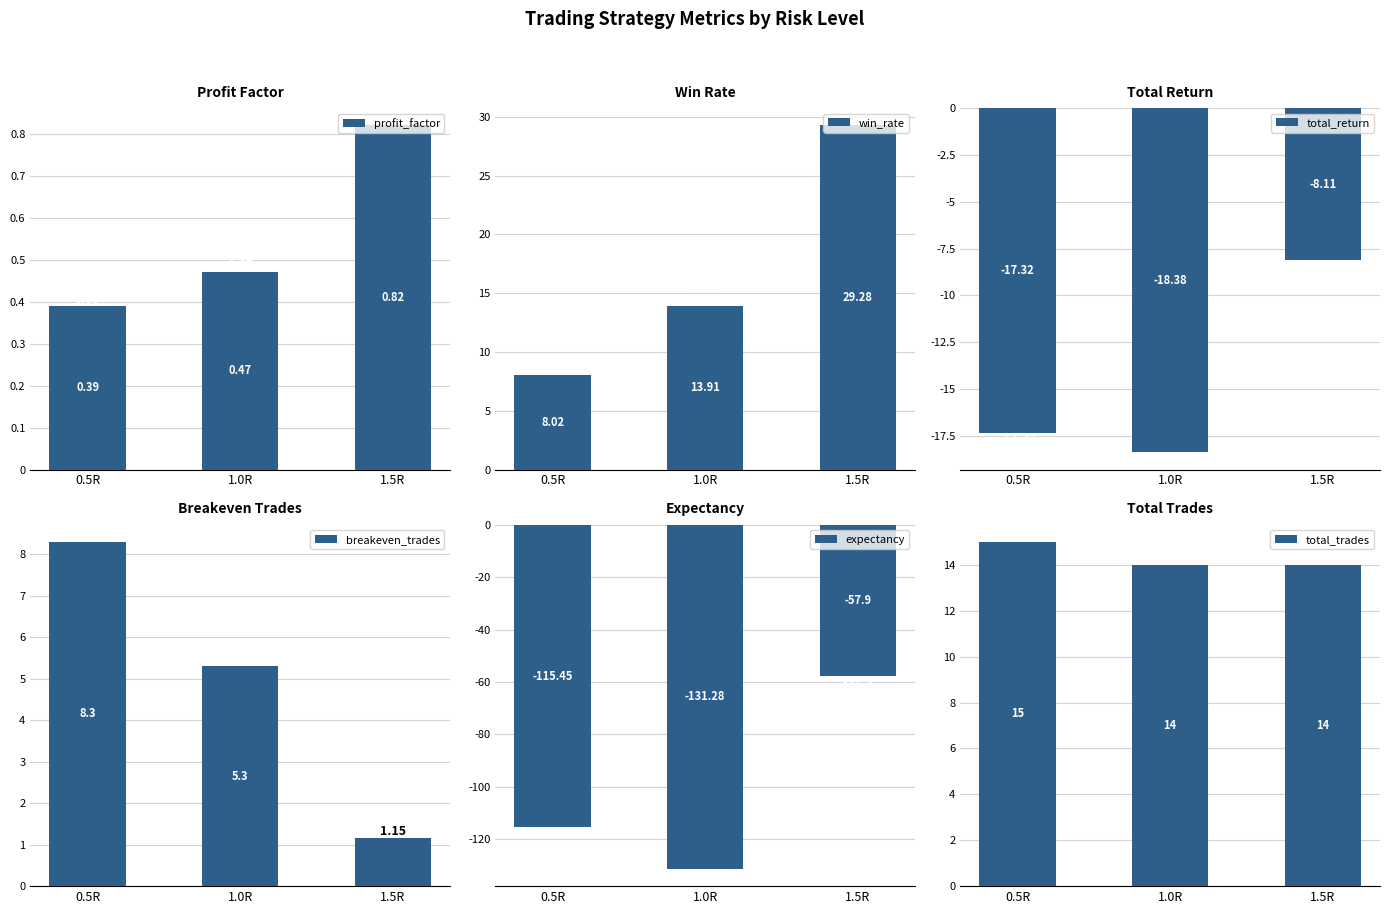

What are all the series names shown in the legend?

profit_factor, win_rate, total_return, breakeven_trades, expectancy, total_trades